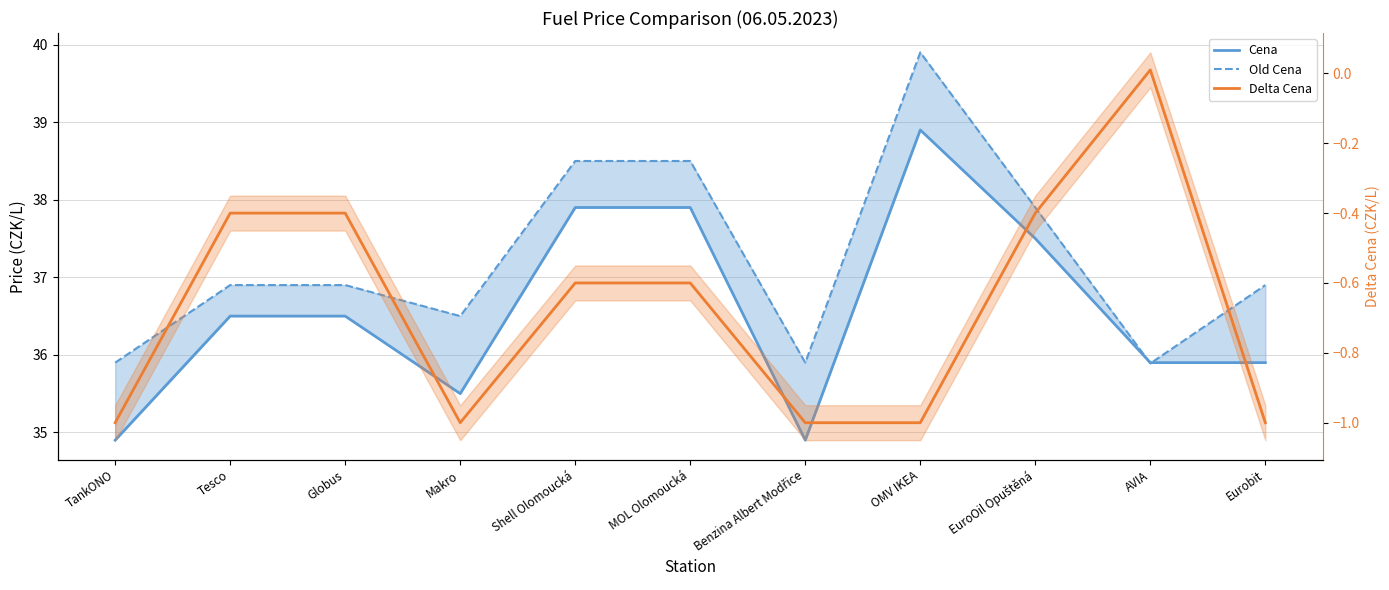

Count the number of data series in this chart.

3